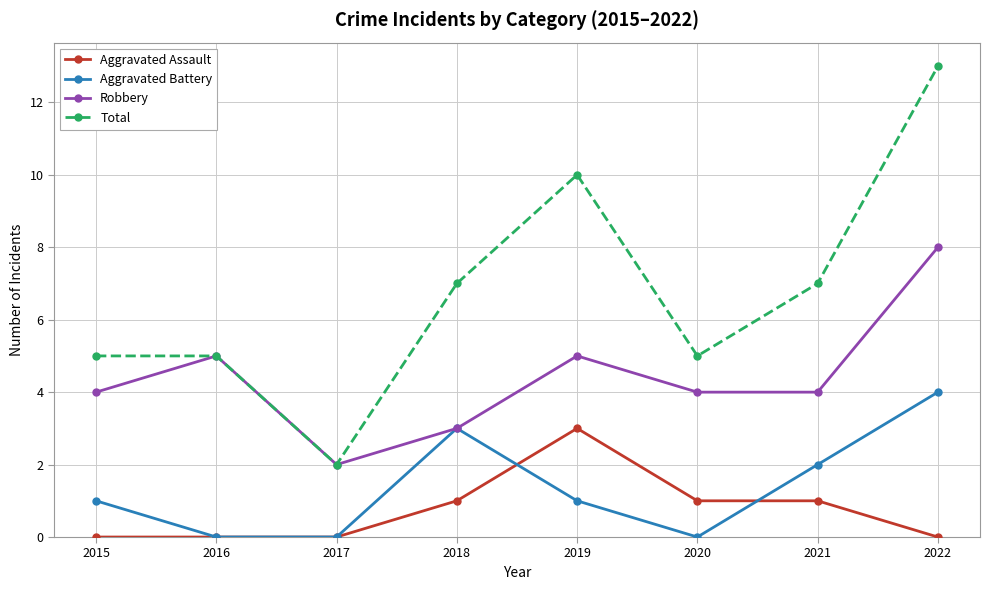

Reading right to left, what are all the values shown in this chart?

Aggravated Assault: 2022=0	2021=1	2020=1	2019=3	2018=1	2017=0	2016=0	2015=0
Aggravated Battery: 2022=4	2021=2	2020=0	2019=1	2018=3	2017=0	2016=0	2015=1
Robbery: 2022=8	2021=4	2020=4	2019=5	2018=3	2017=2	2016=5	2015=4
Total: 2022=13	2021=7	2020=5	2019=10	2018=7	2017=2	2016=5	2015=5